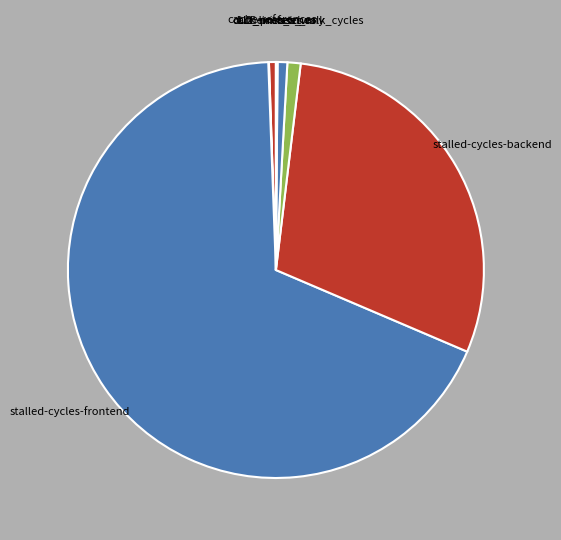

Is there any slice that represents more than half of the pie?

Yes